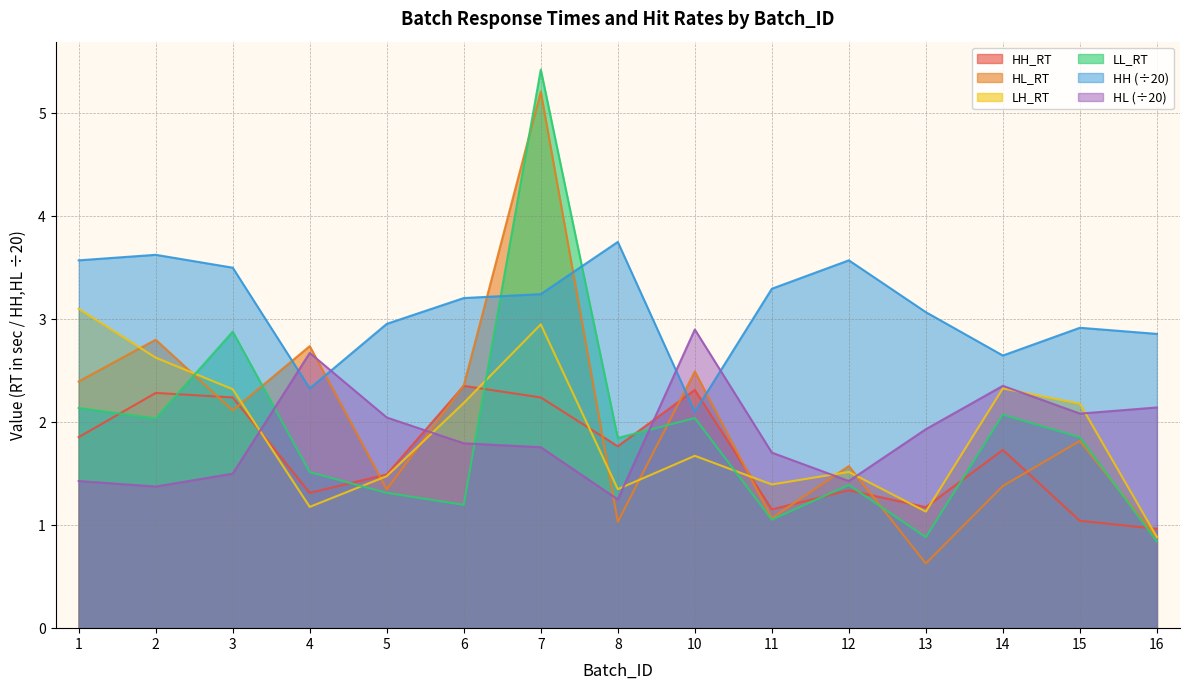

At how many categories does at least one series exceed 2?

15